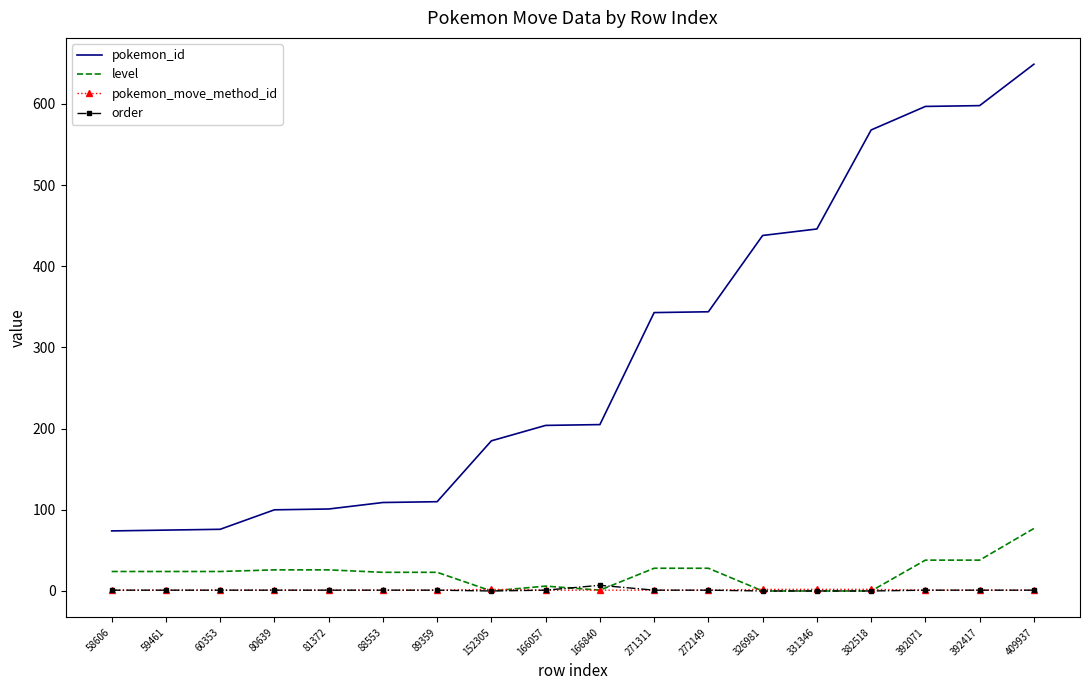

The pokemon_id series shows 563 at 271311. True or false?

False